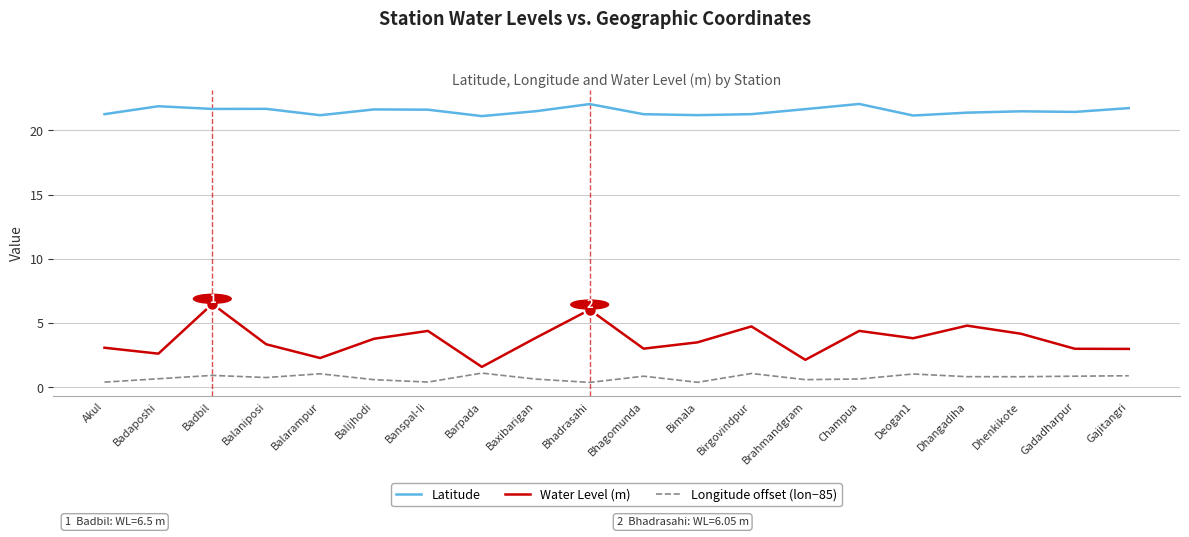

True or false: Longitude offset (lon−85) and Latitude intersect in this chart.

False